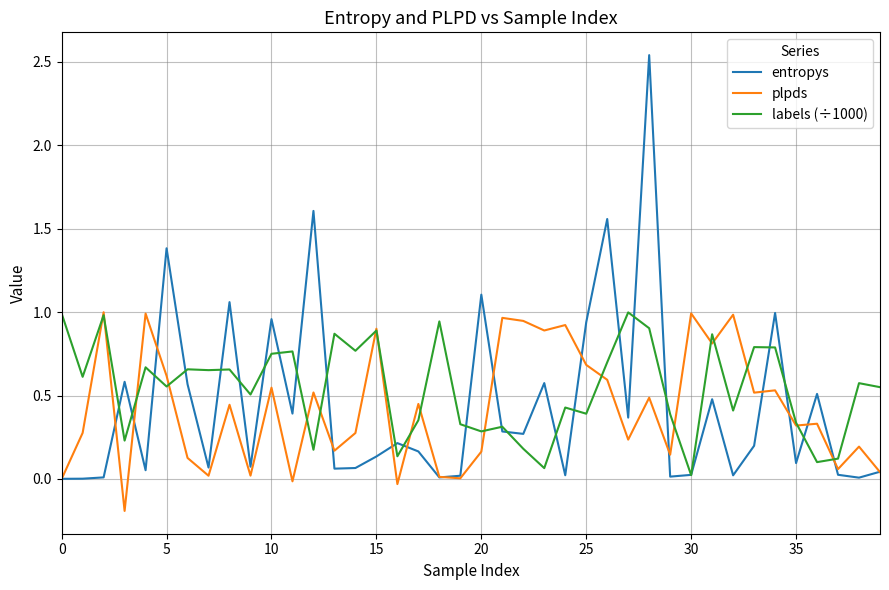

Which series has the widest spread of values?

entropys